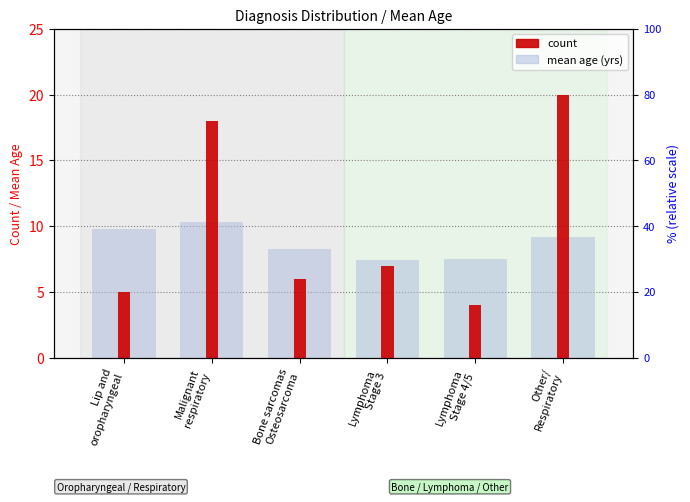

The value of count at Lymphoma
Stage 3 is 2.3. True or false?

False